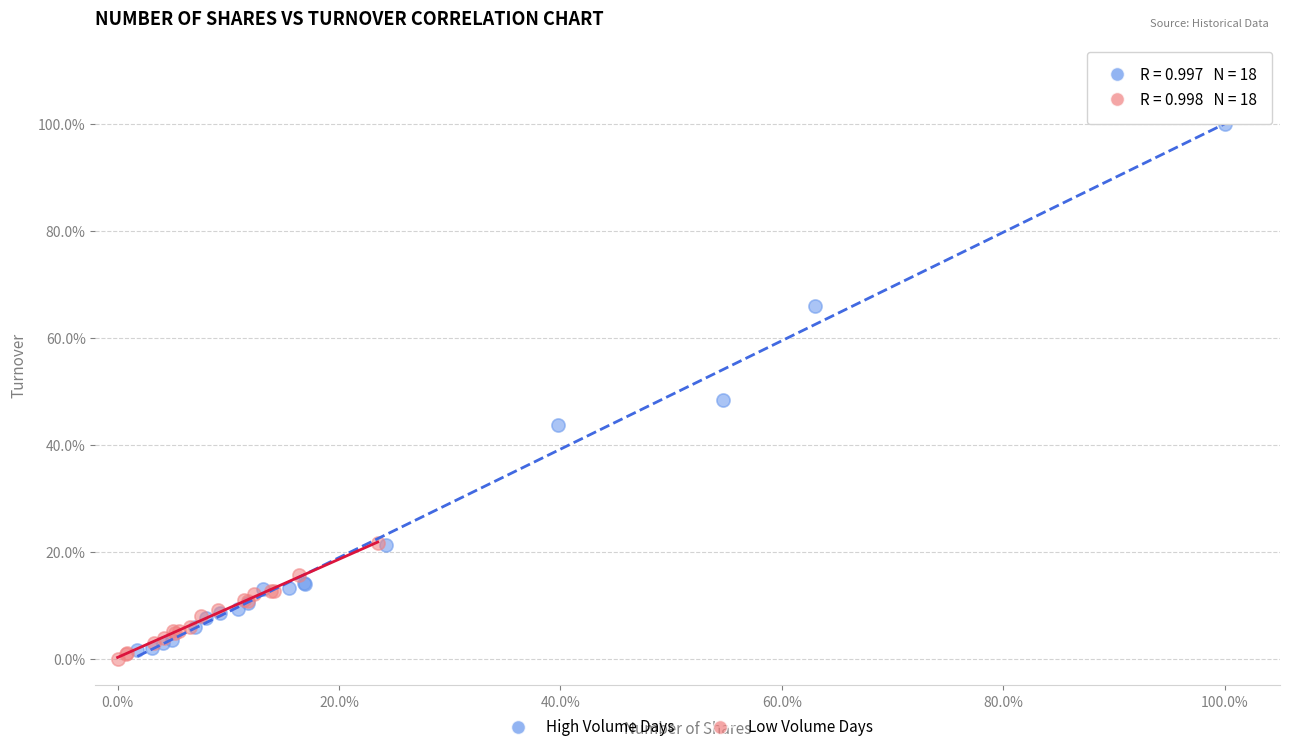

Which series contains the lowest Y value?

Low Volume Days